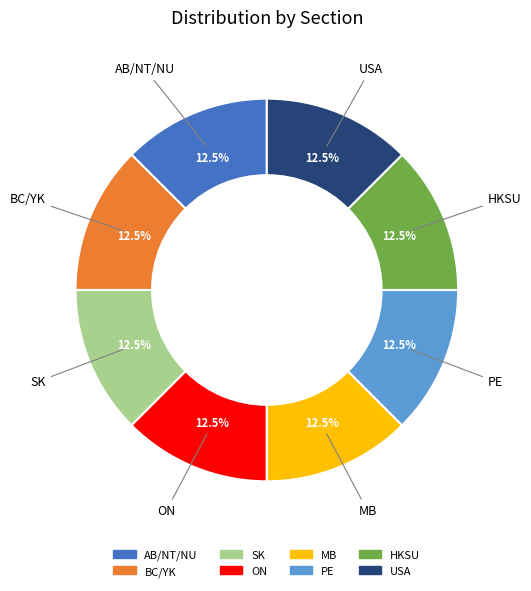

To the nearest percent, what is the combined percentage of MB and AB/NT/NU?

25%